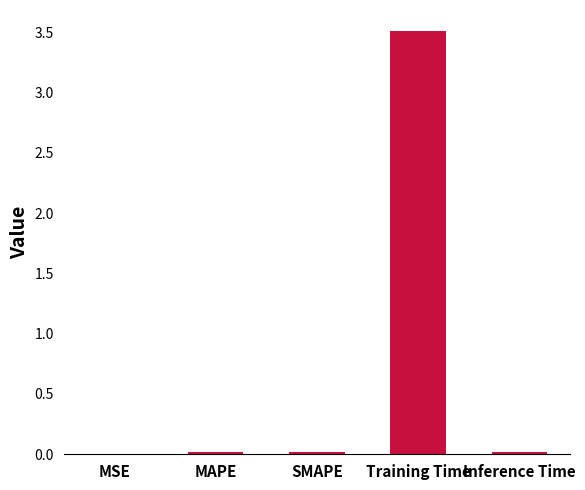

What is the sum of all values?

3.6